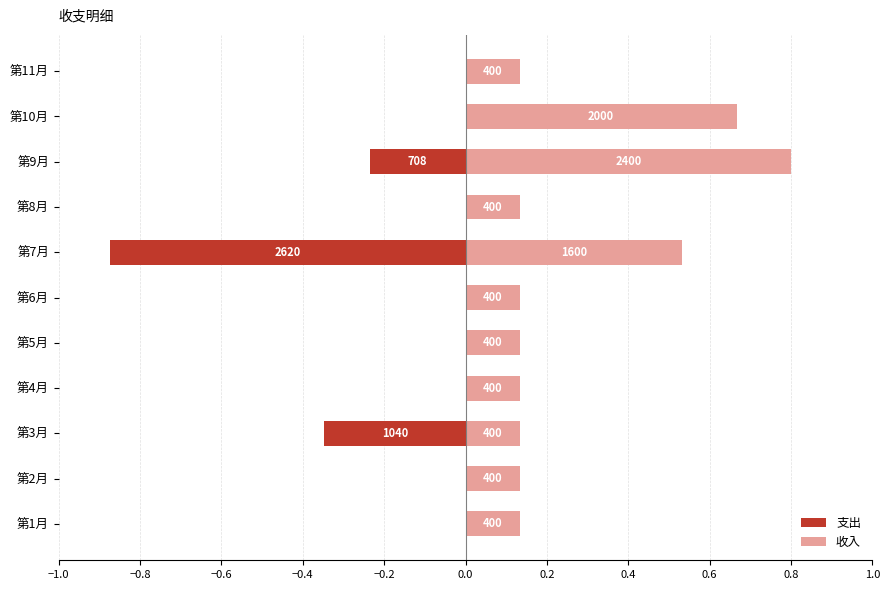

At how many categories does at least one series exceed 0?

11